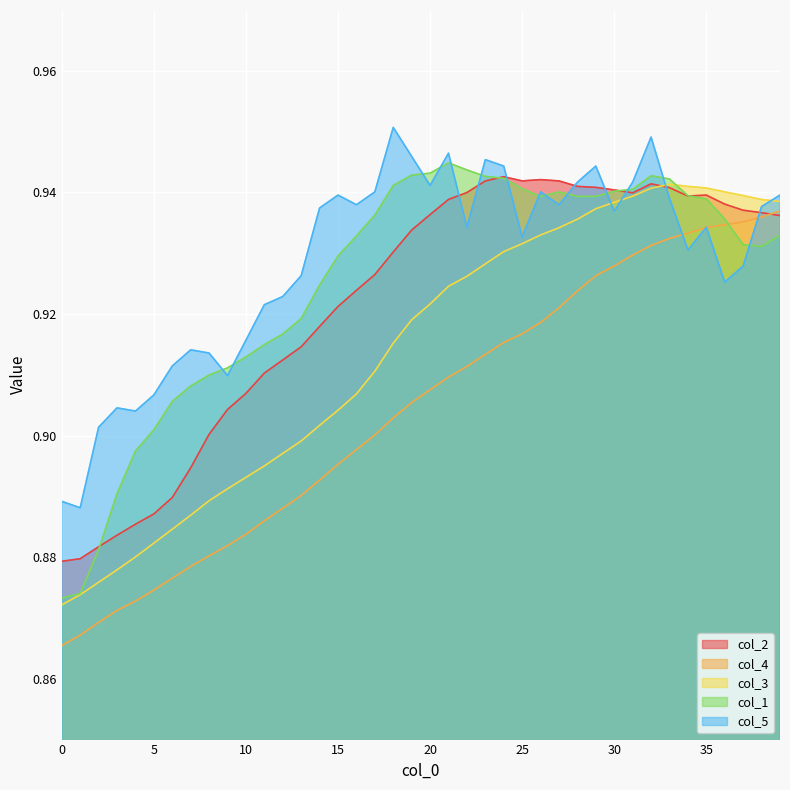

At which label does col_5 reach its peak?

18